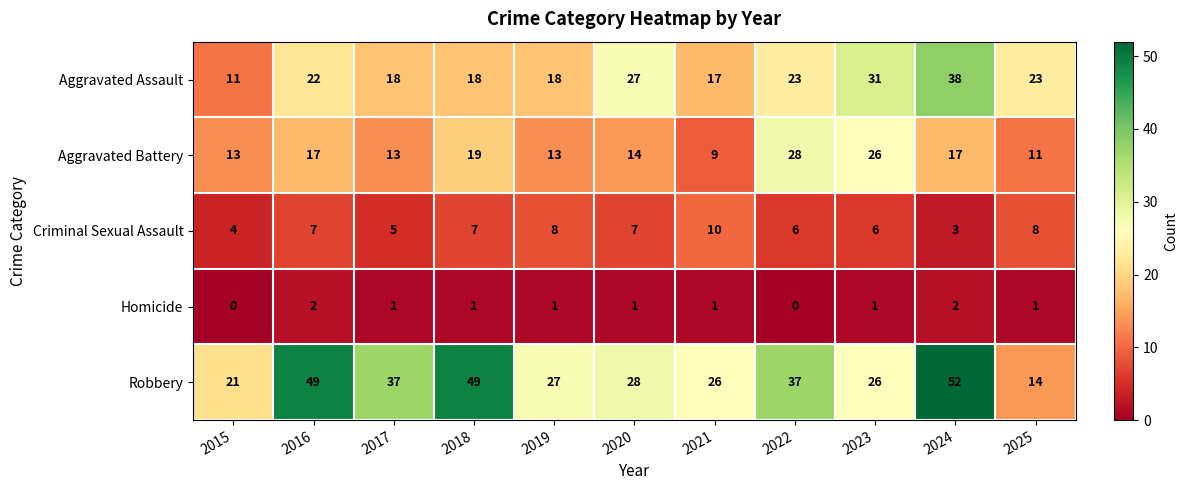

At which category is the sum across all series the highest?

2024